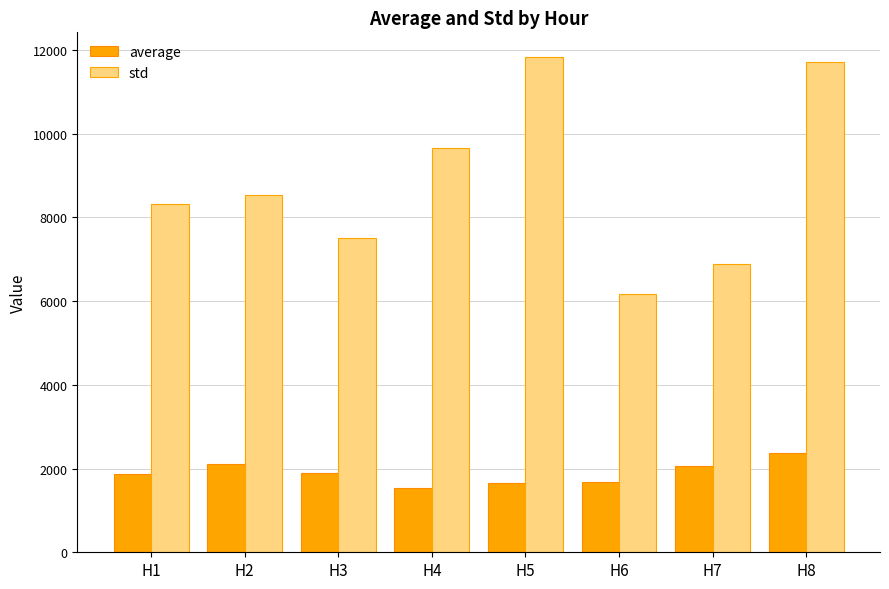

How many categories are shown in the chart?

8